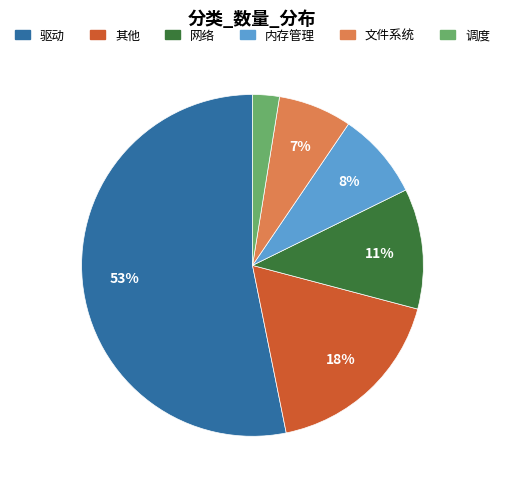

To the nearest percent, what is the combined percentage of 调度 and 网络?

14%